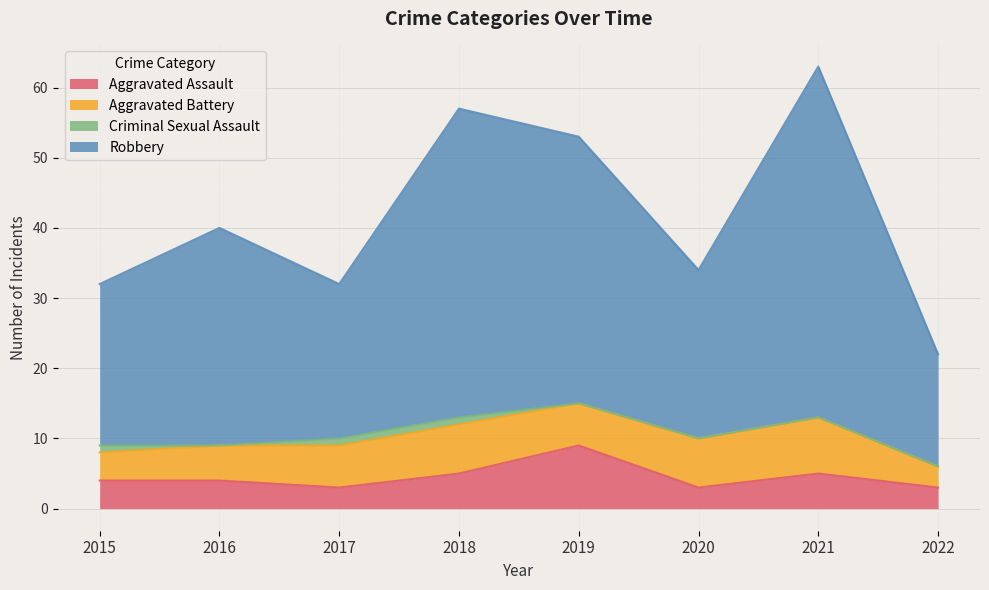

True or false: Aggravated Assault and Robbery cross at least once.

False